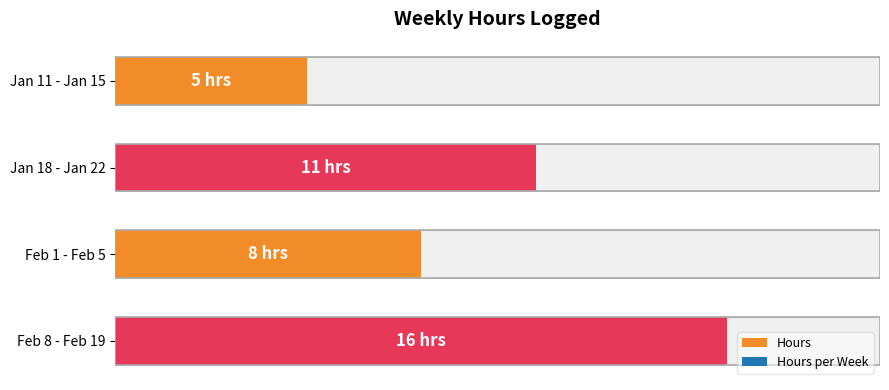

The value at Jan 11 - Jan 15 is 8. True or false?

False